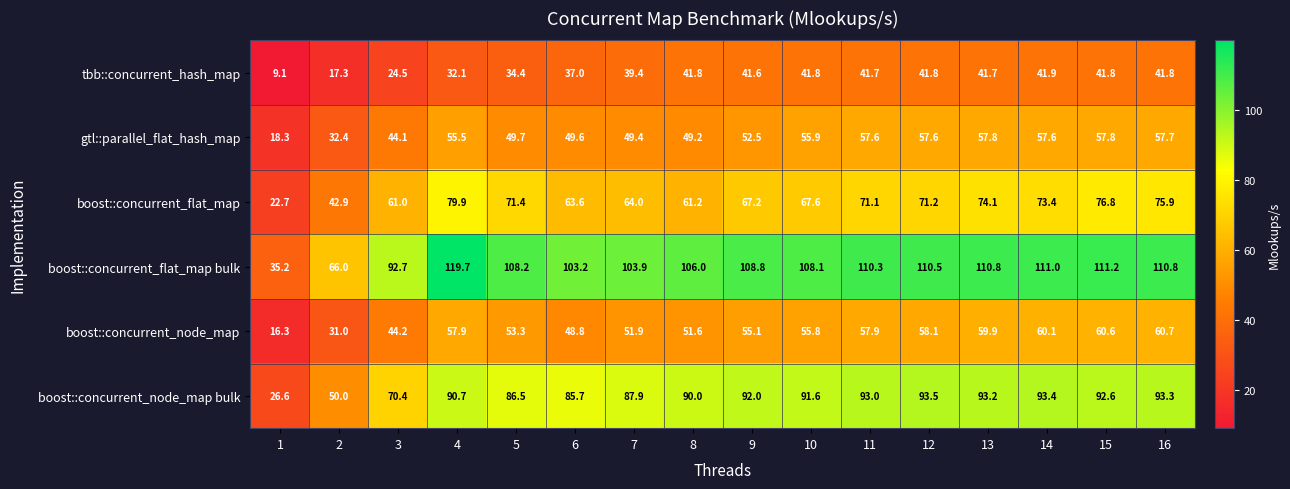

What is the total value across all series at 11?

431.6